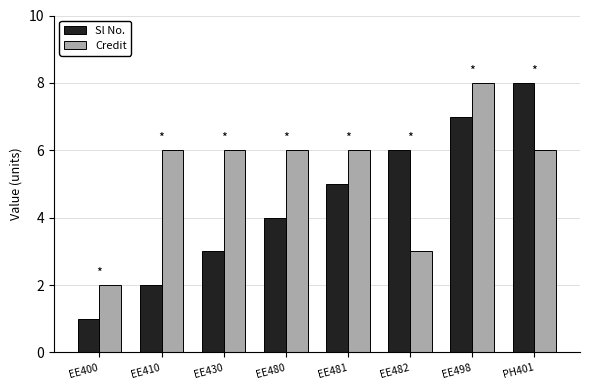

Reading left to right, list all the values displayed in this chart.

Sl No.: EE400=1	EE410=2	EE430=3	EE480=4	EE481=5	EE482=6	EE498=7	PH401=8
Credit: EE400=2	EE410=6	EE430=6	EE480=6	EE481=6	EE482=3	EE498=8	PH401=6